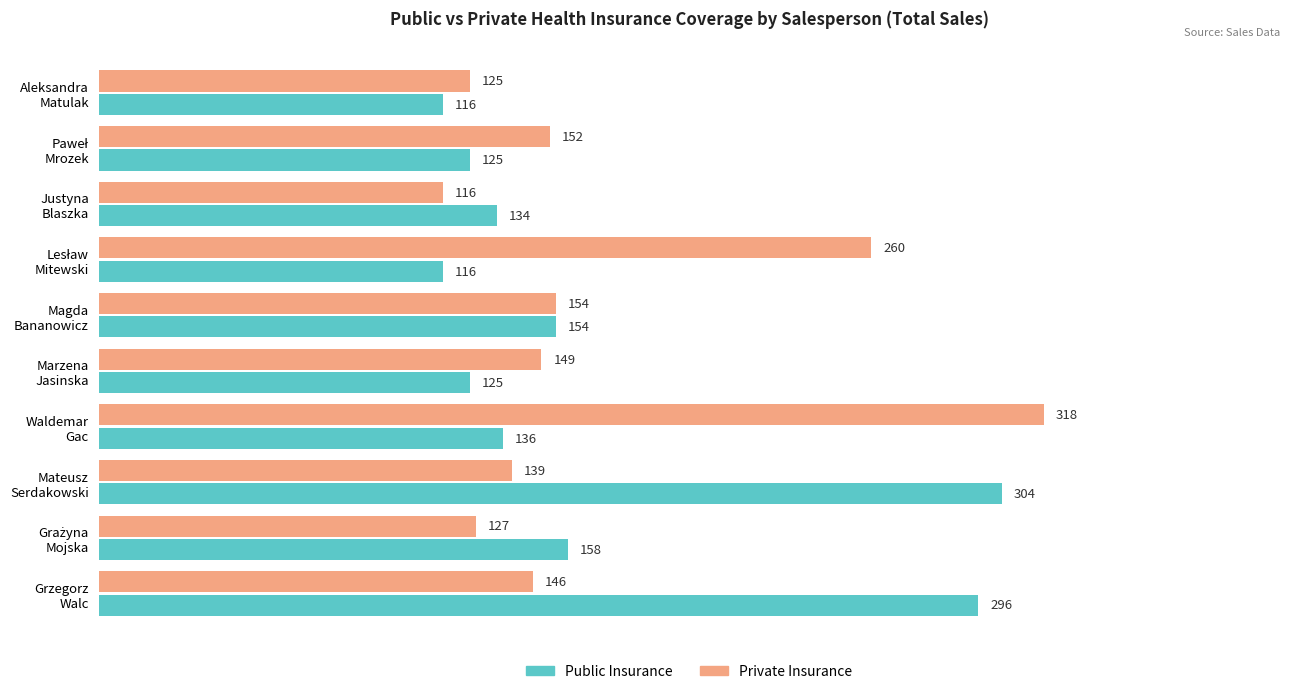

Which series has the largest total across all categories?

Private Insurance